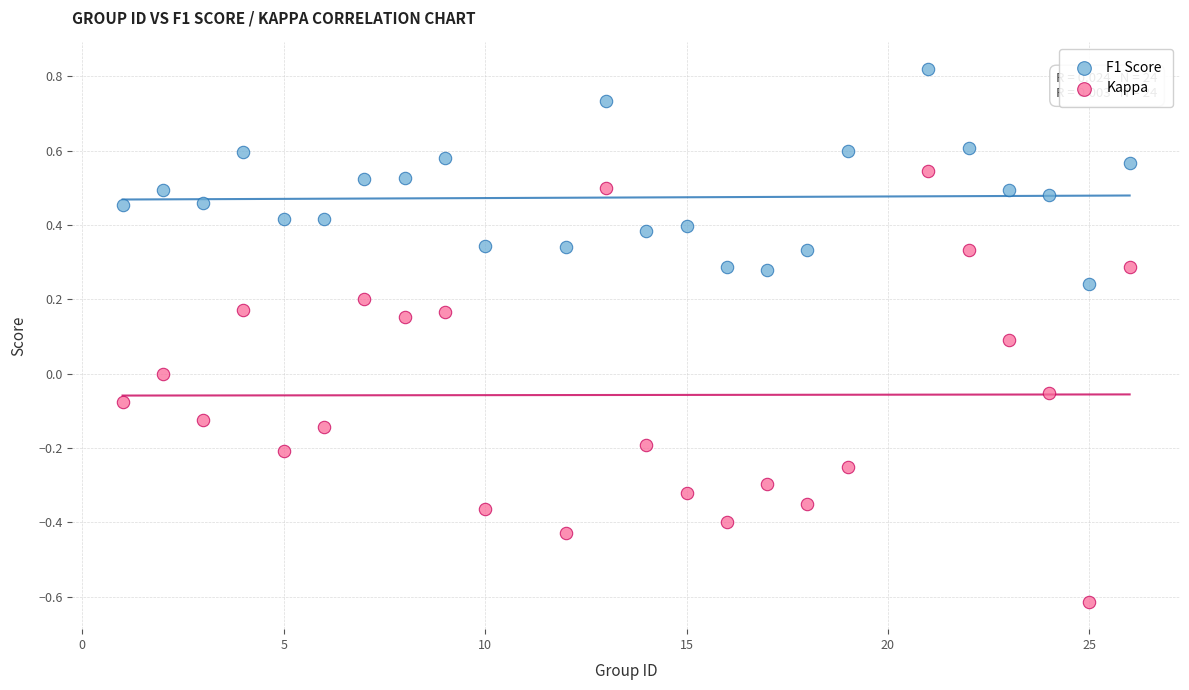

Which series contains the highest Y value?

F1 Score